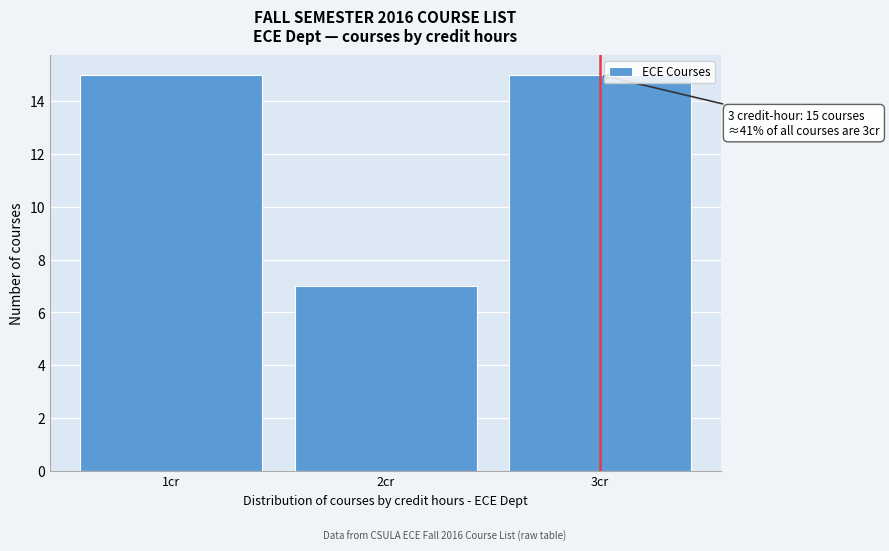

Reading left to right, extract all data points from this chart.

15	7	15